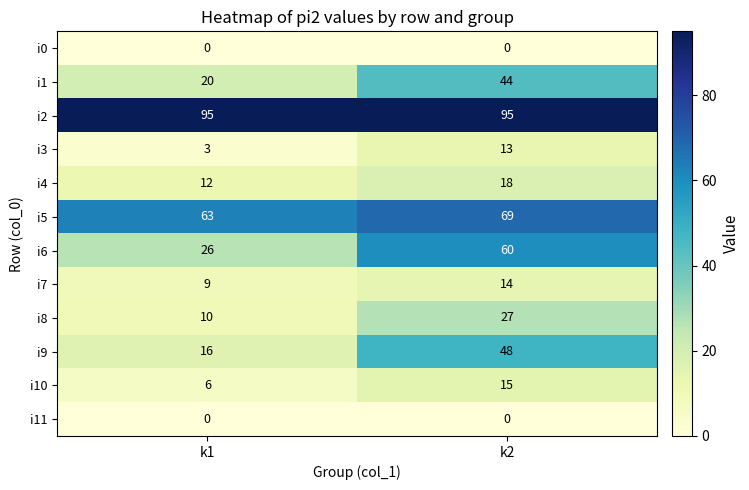

At how many categories does at least one series exceed 28?

2